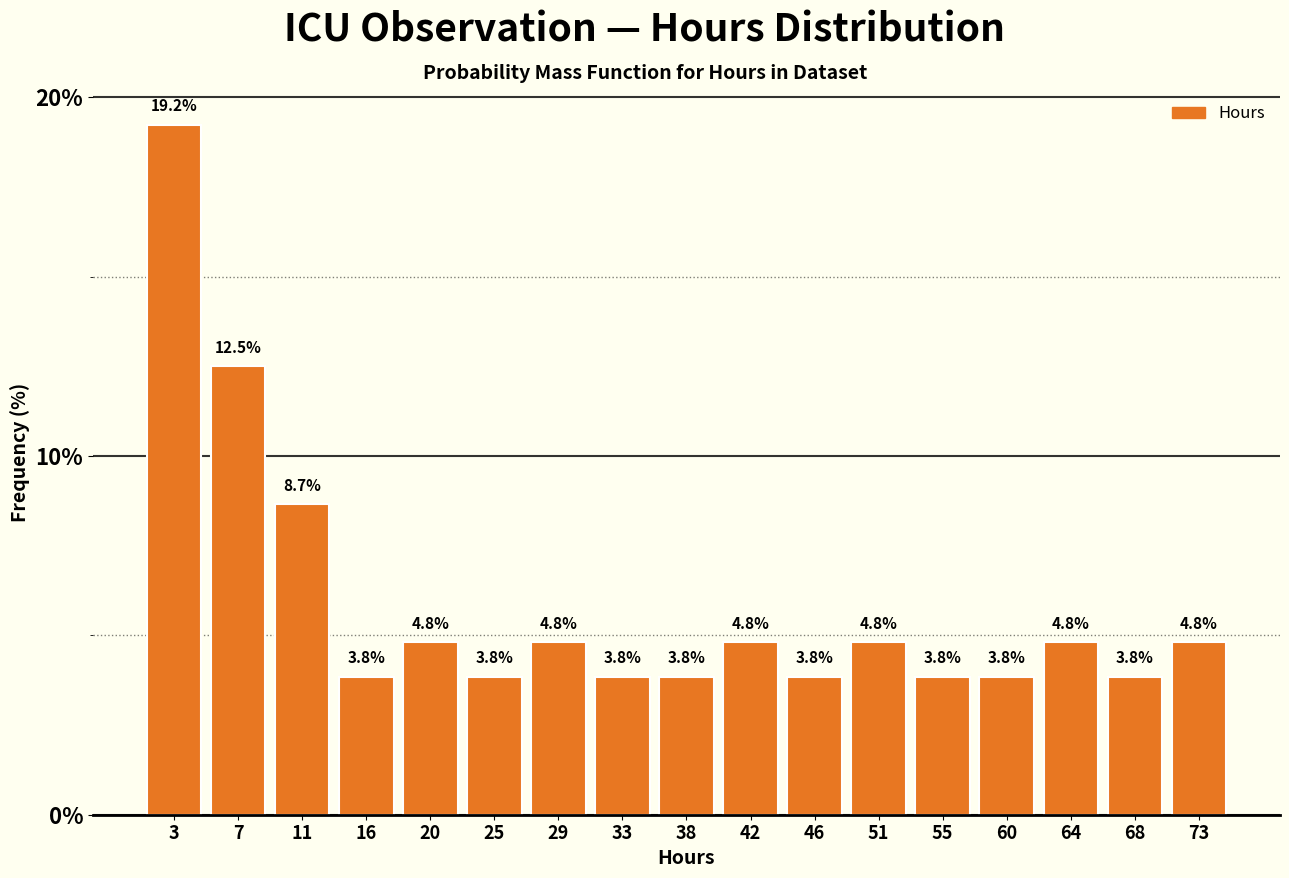

Reading left to right, transcribe this chart: for each bar, give the range it covers on the x-axis and its height. The bar edges are not printed on the chart, so give them approximately, as read against the axis.

0.5 to 5.0: 19.2
5.0 to 9.0: 12.5
9.0 to 13.5: 8.7
13.5 to 18.0: 3.8
18.0 to 22.5: 4.8
22.5 to 27.0: 3.8
27.0 to 31.0: 4.8
31.0 to 35.5: 3.8
35.5 to 40.0: 3.8
40.0 to 44.5: 4.8
44.5 to 48.5: 3.8
48.5 to 53.0: 4.8
53.0 to 57.5: 3.8
57.5 to 62.0: 3.8
62.0 to 66.0: 4.8
66.0 to 70.5: 3.8
70.5 to 75.0: 4.8